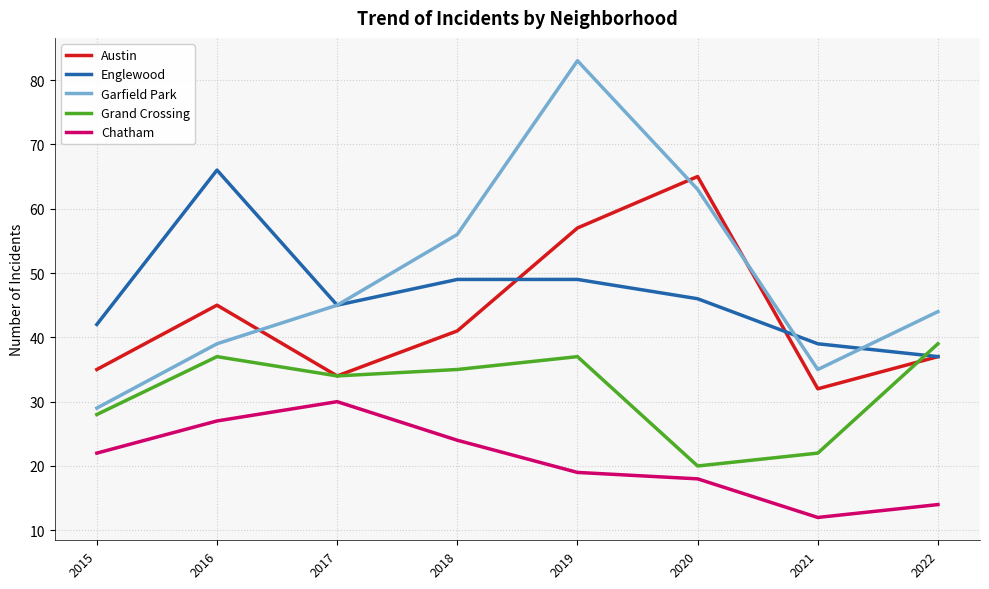

Which series changed the most between 2019 and 2021?

Garfield Park